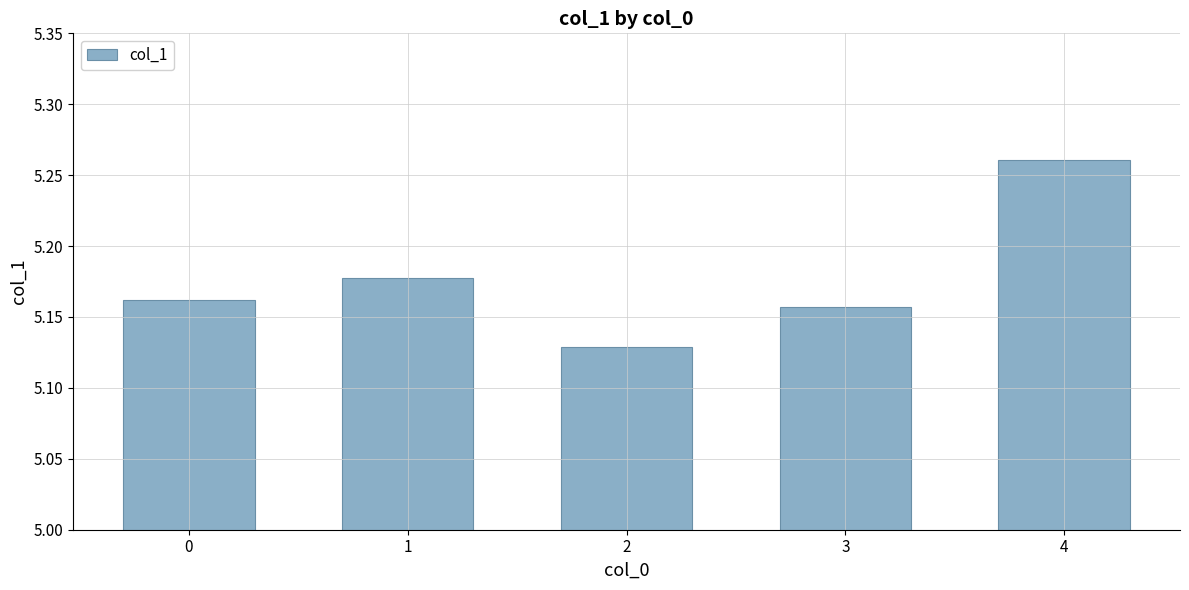

Count the values in the range 5 to 6.

5